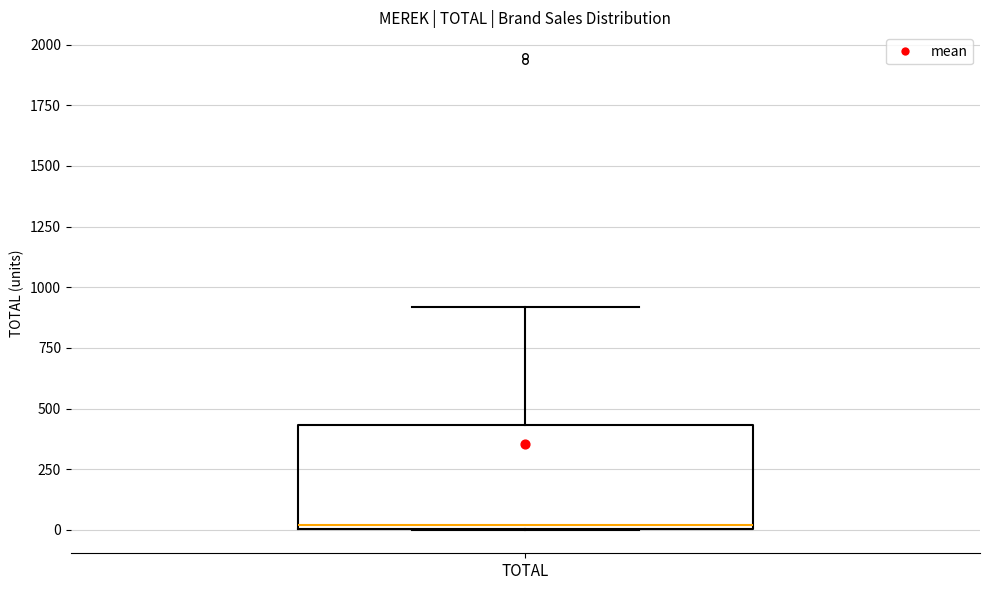

Read this box plot against the y-axis: the position of the median line, the range covered by the box, and the ends of both whiskers. The values are not printed on the chart, so give them approximately, as read against the axis.

median 0, box 0 to 450, whiskers 0 to 900